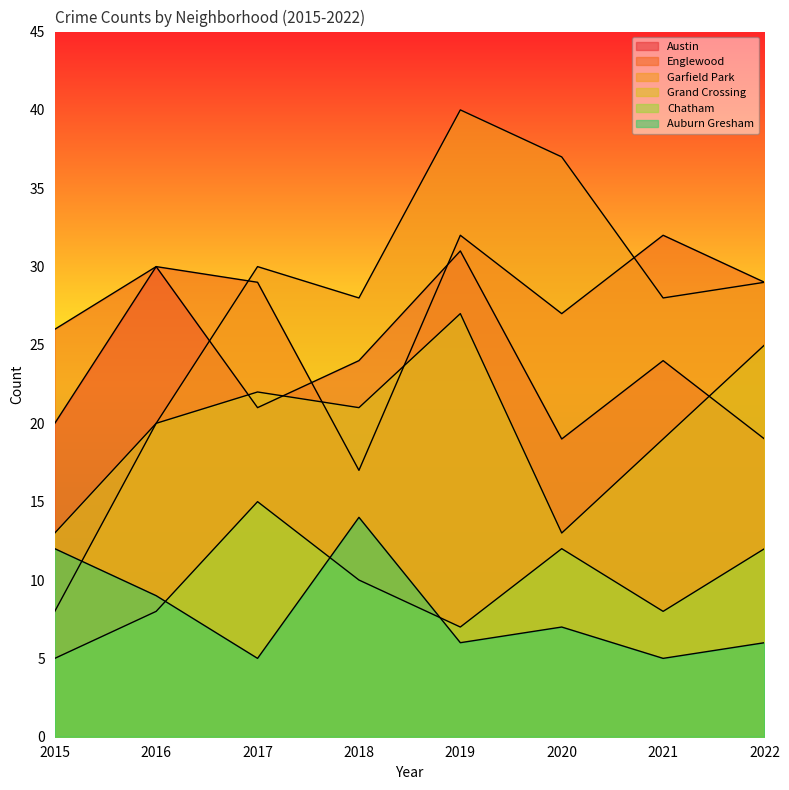

Which series has the largest range (max minus min)?

Garfield Park